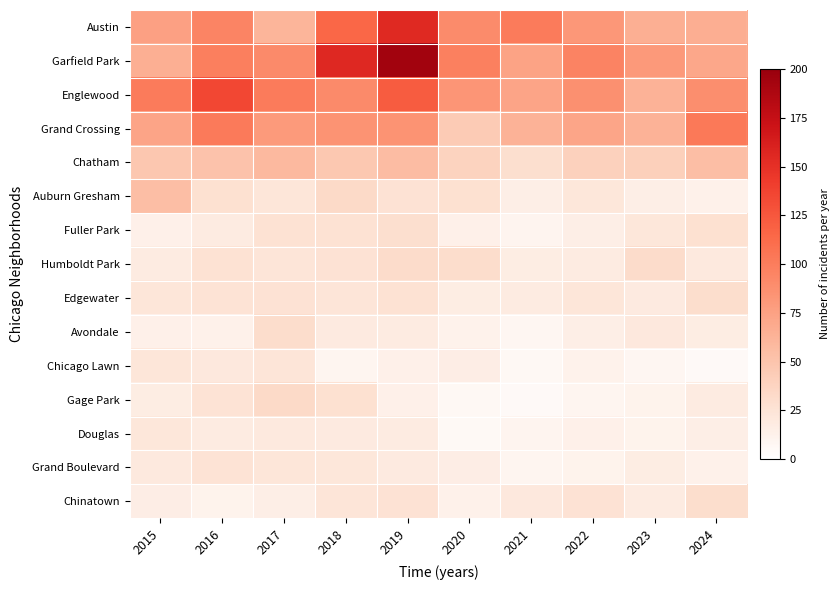

At how many categories does at least one series exceed 113?

3